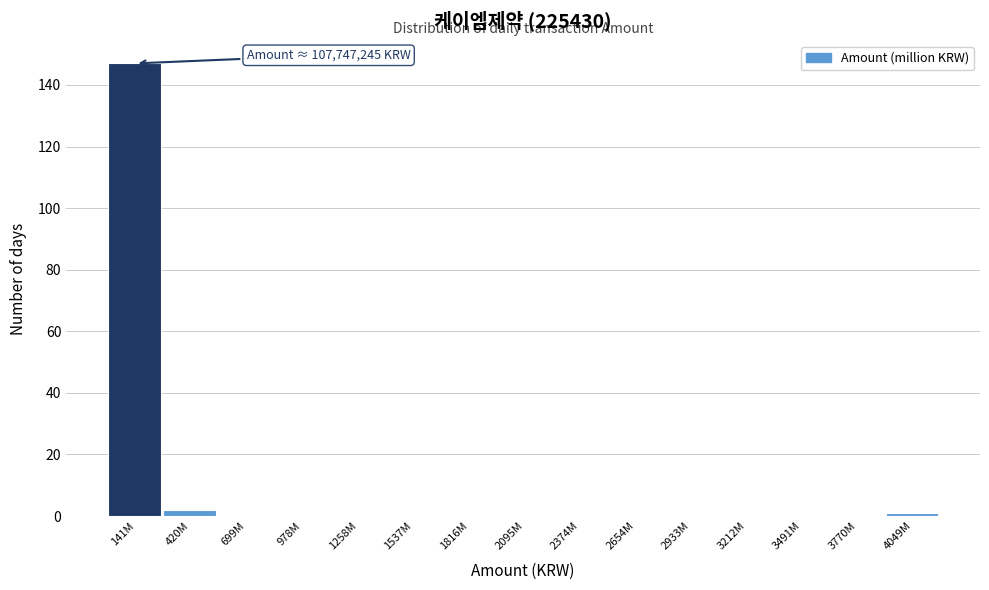

Reading left to right, list all the values displayed in this chart.

141M=147	420M=2	699M=0	978M=0	1258M=0	1537M=0	1816M=0	2095M=0	2374M=0	2654M=0	2933M=0	3212M=0	3491M=0	3770M=0	4049M=1